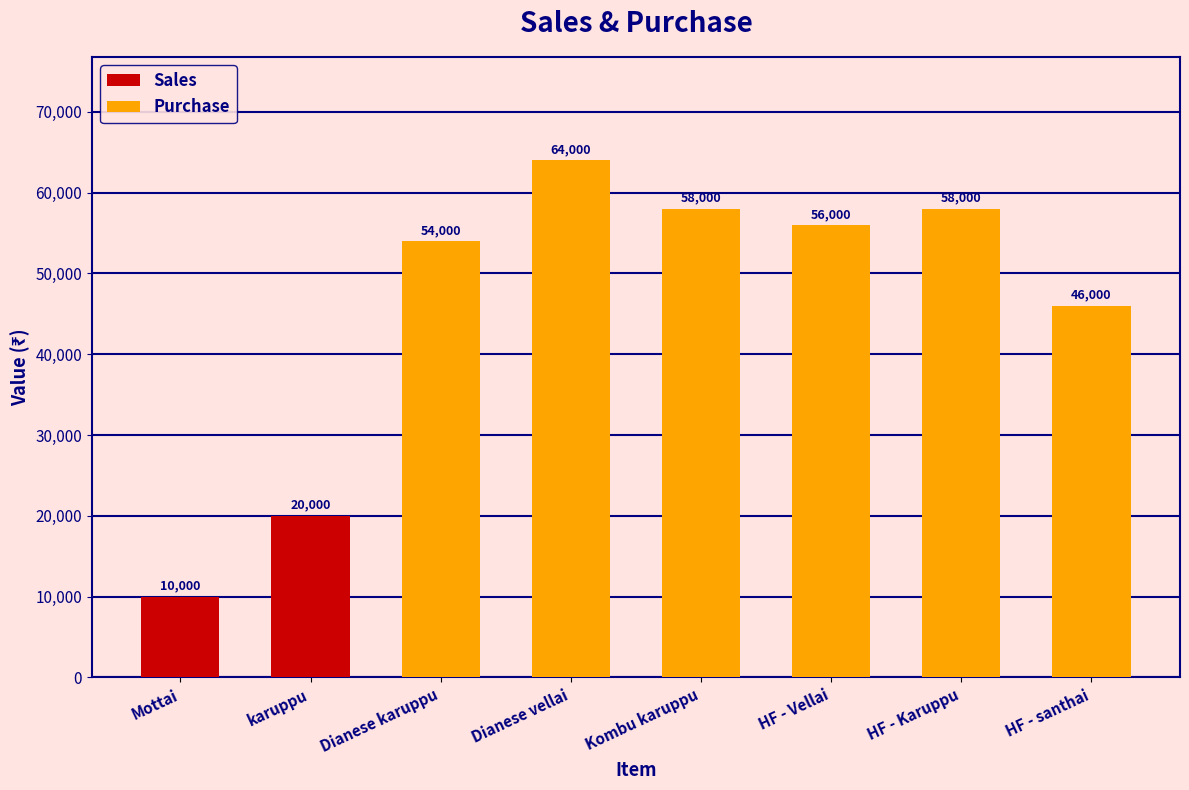

What is the sum of the Purchase values at Dianese vellai and HF - Vellai?

120000